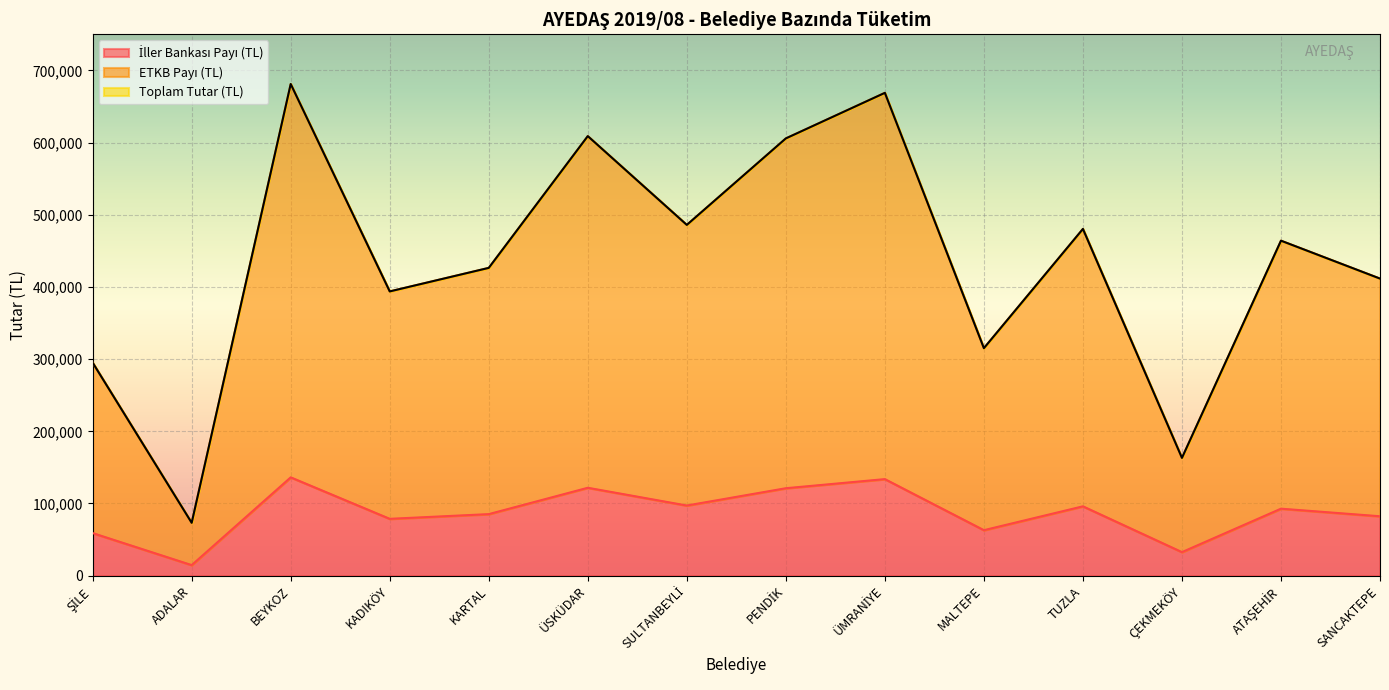

True or false: İller Bankası Payı (TL) and ETKB Payı (TL) cross at least once.

False